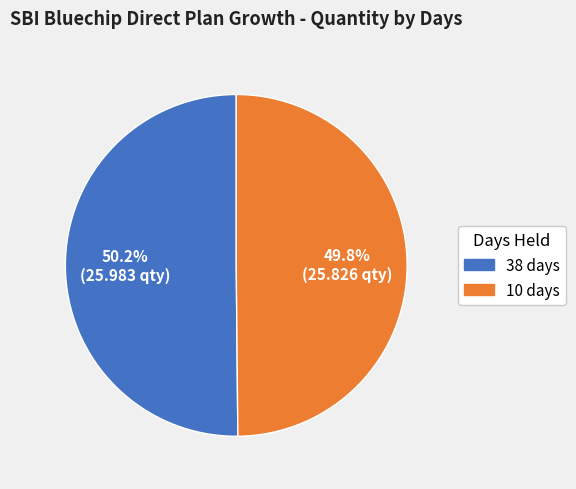

Combined, do 10 and 38 account for over 50%?

Yes